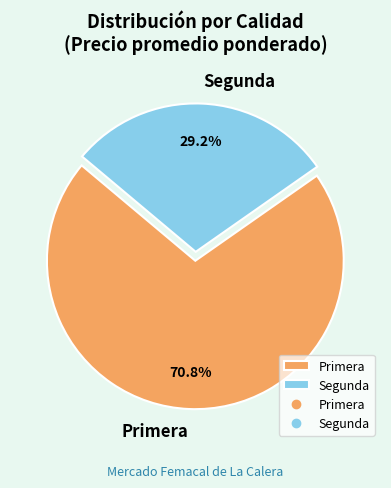

Combined, what portion of the pie is Primera and Segunda?

100.0%